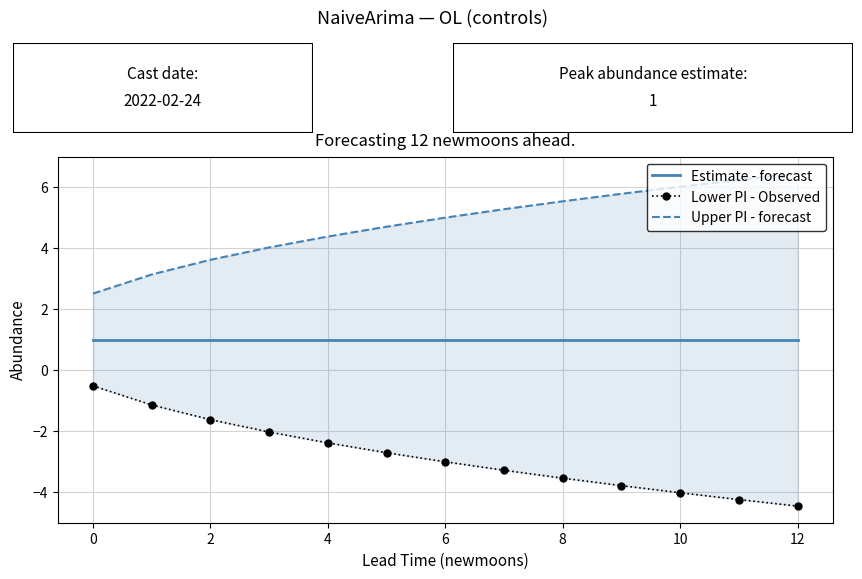

How many data points in Lower PI - Observed are less than -3?

7